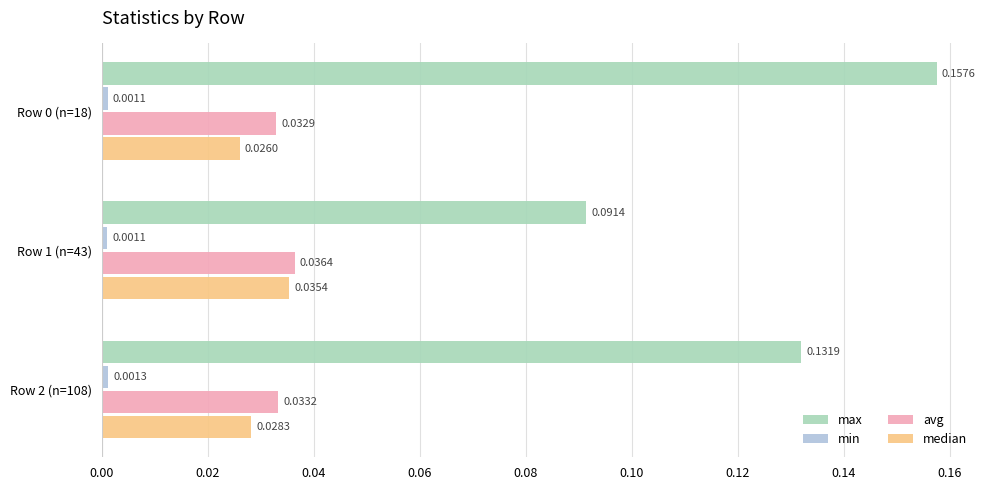

Which series changed the most between Row 1 (n=43) and Row 2 (n=108)?

max